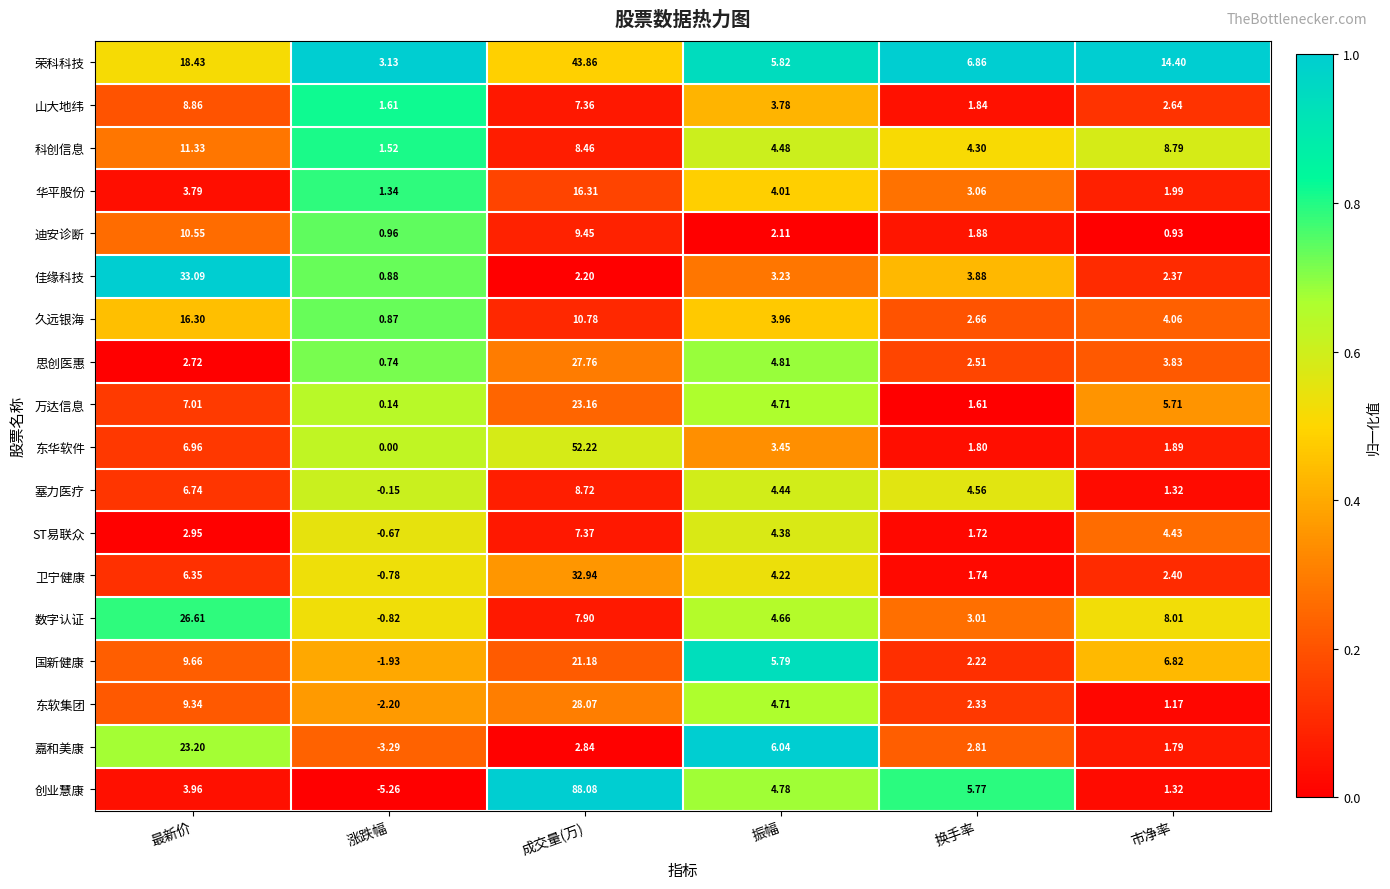

Where is 久远银海 nearest to the value 8?

成交量(万)